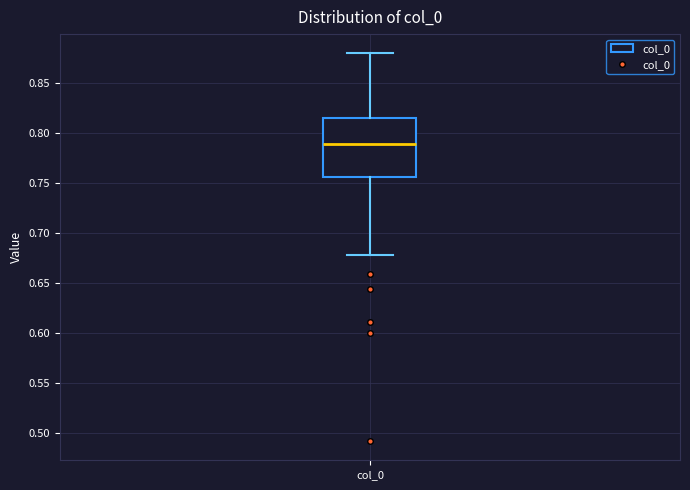

Transcribe this box plot: give where the median line is, the range the box spans, and where the two whiskers end, as read against the y-axis. The values are not printed on the chart, so give them approximately, as read against the axis.

median 0.790, box 0.755 to 0.815, whiskers 0.680 to 0.880